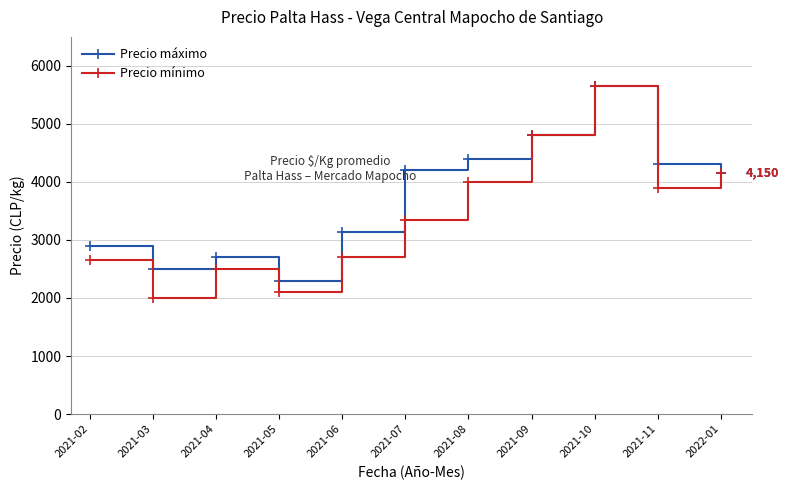

Is it true that Precio máximo equals 4200 at 2021-07?

True